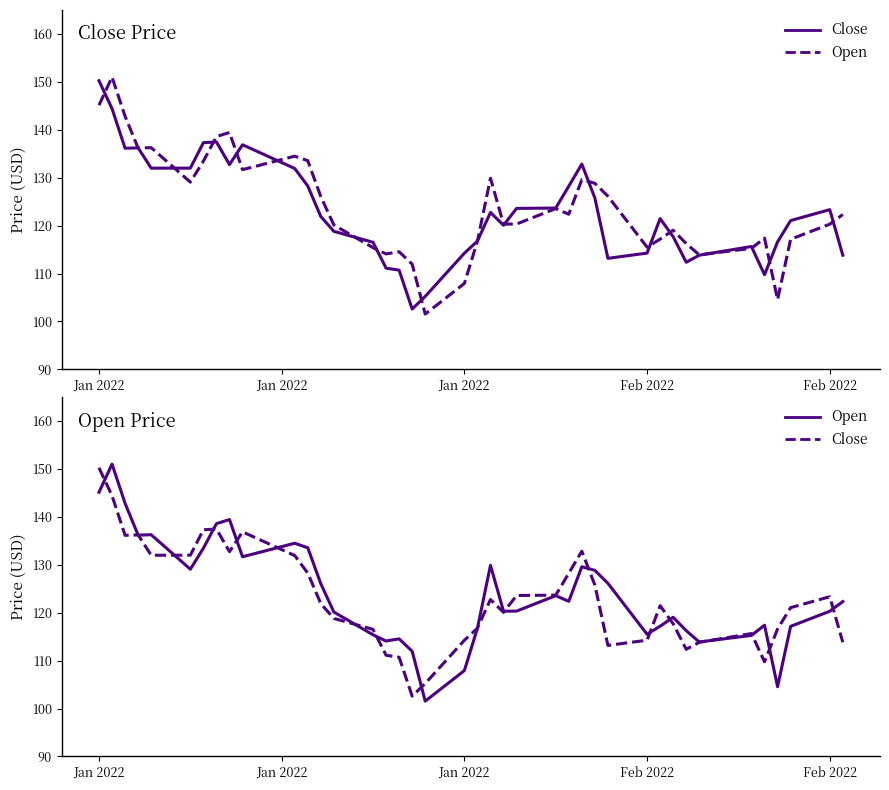

Is the value of Close at 6 greater than the value of Open at 23?

Yes